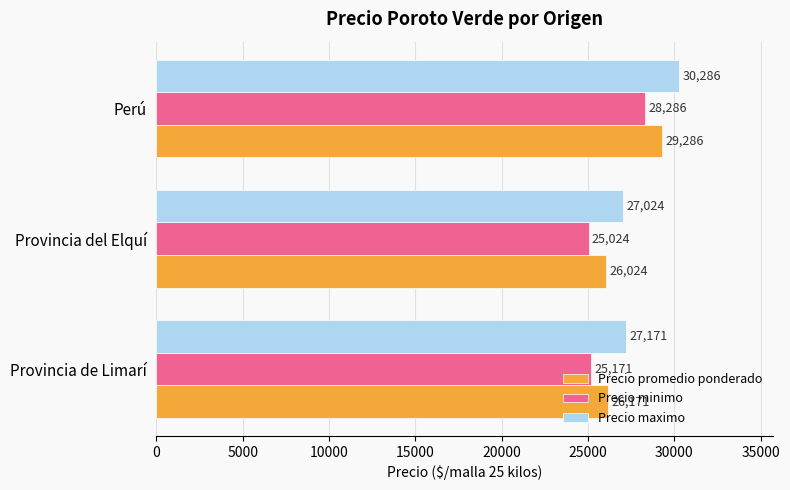

Is the value of Precio minimo at Provincia del Elquí greater than the value of Precio promedio ponderado at Provincia del Elquí?

No